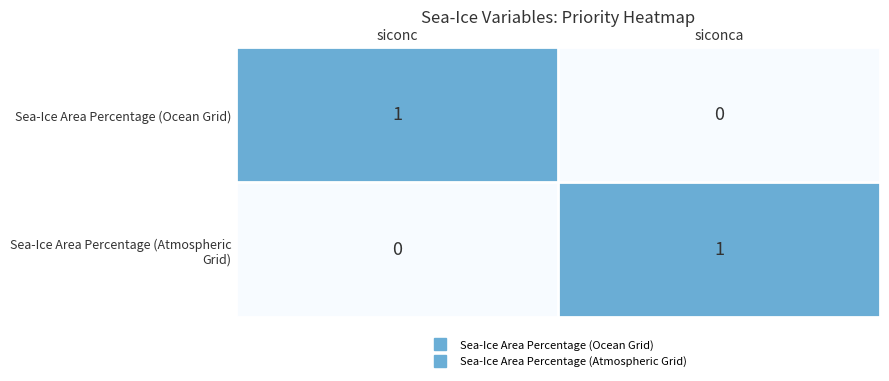

What is the difference between the highest and lowest values at siconc?

1